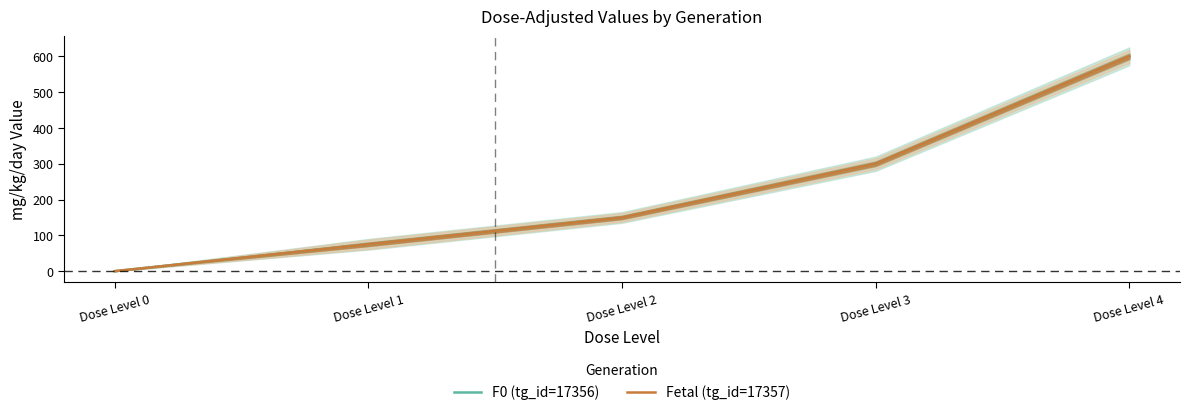

Rank the categories by Fetal (tg_id=17357) value from highest to lowest.

Dose Level 4, Dose Level 3, Dose Level 2, Dose Level 1, Dose Level 0